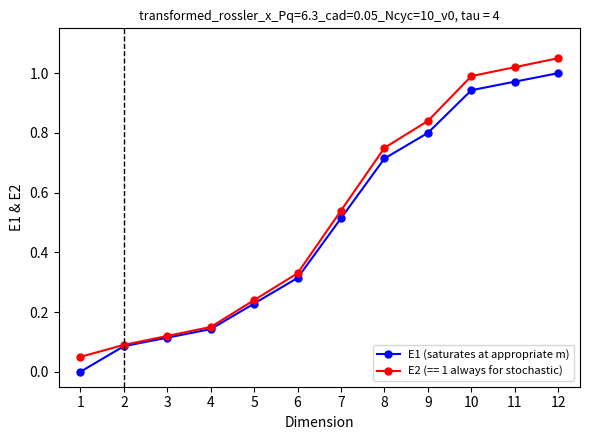

List the labels in order of E1 (saturates at appropriate m) value, smallest first.

1, 2, 3, 4, 5, 6, 7, 8, 9, 10, 11, 12